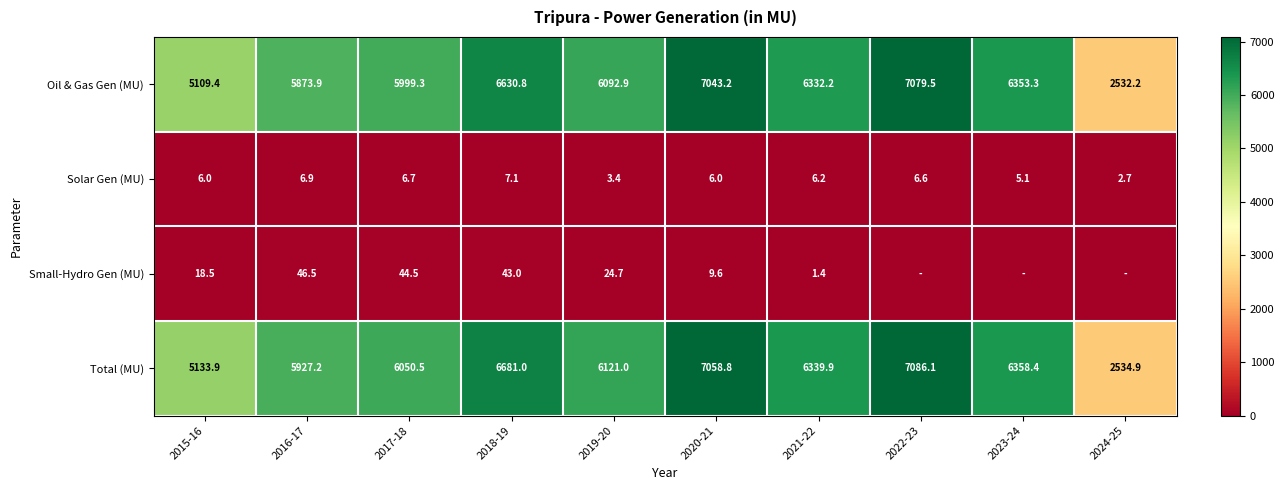

The value of Total (MU) at 2020-21 is 1794.5. True or false?

False